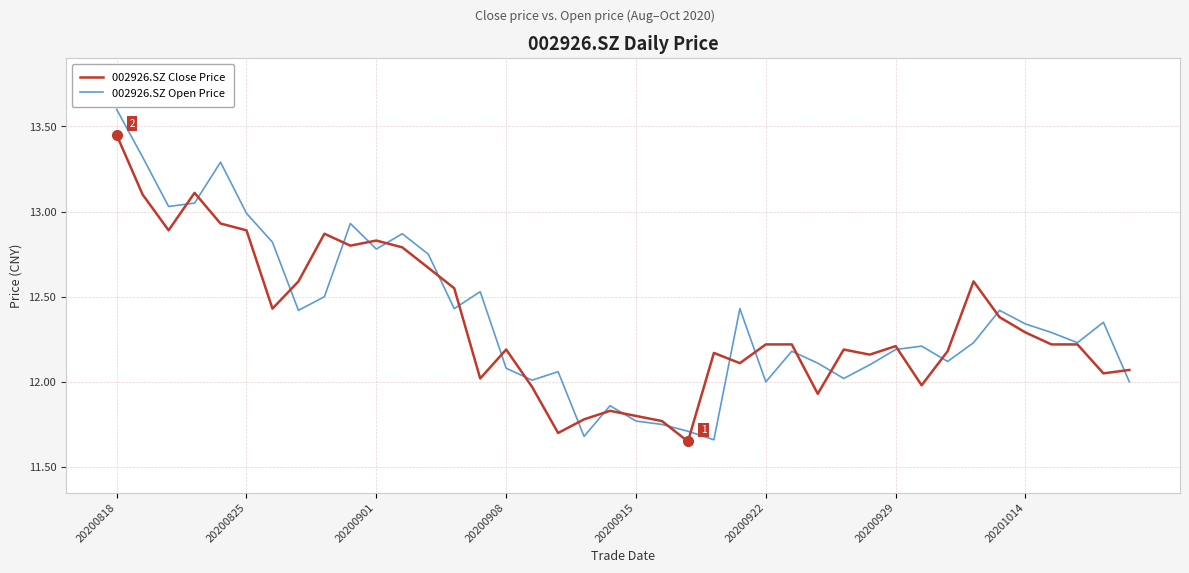

True or false: 002926.SZ Close Price has more than 1 points higher than both neighbors.

True